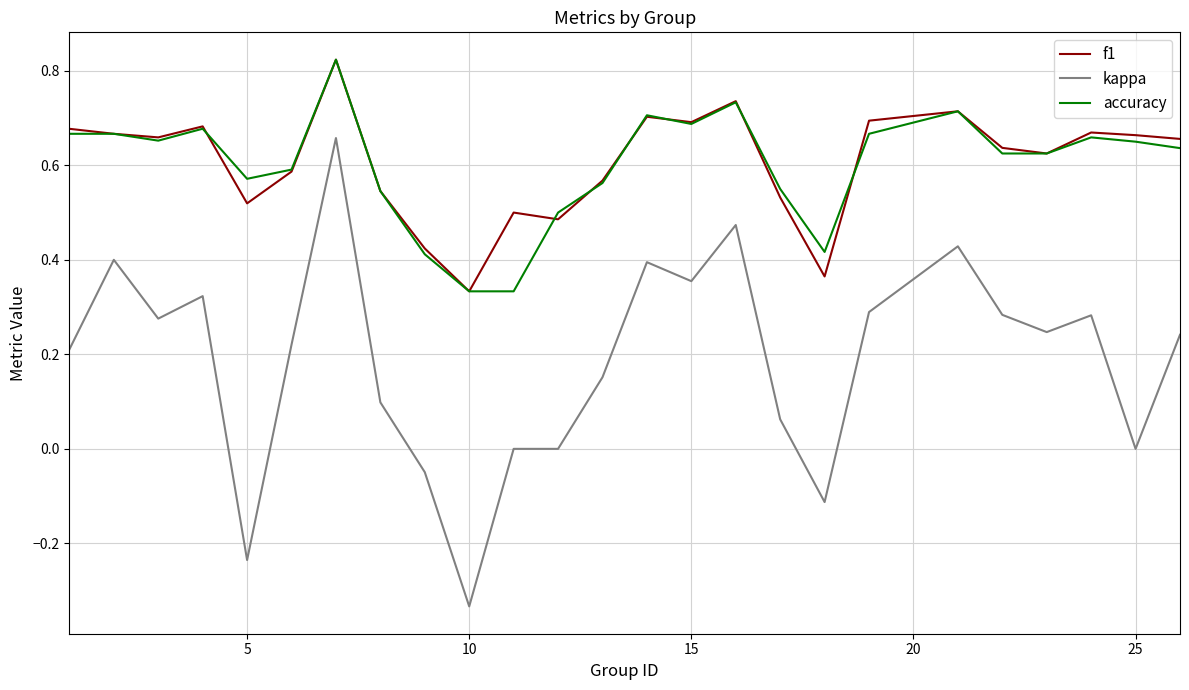

Count the number of data series in this chart.

3